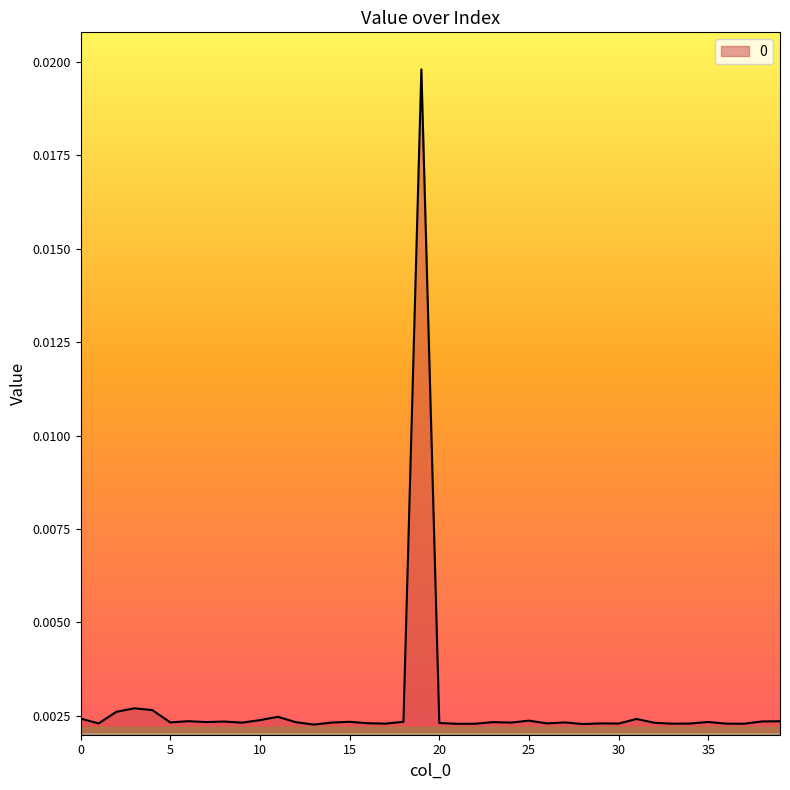

How many lines are shown in the chart?

1